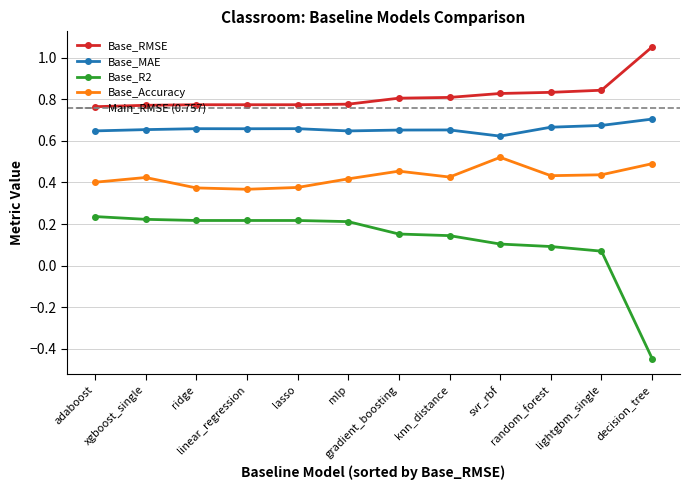

True or false: Base_Accuracy and Base_RMSE intersect in this chart.

False